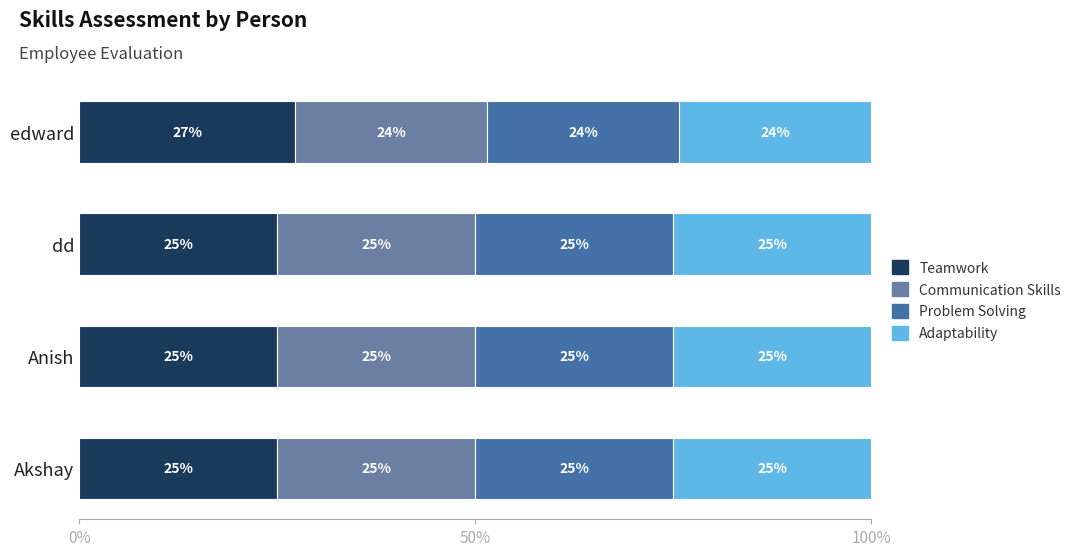

What is the lowest value of the Teamwork series?

25.0